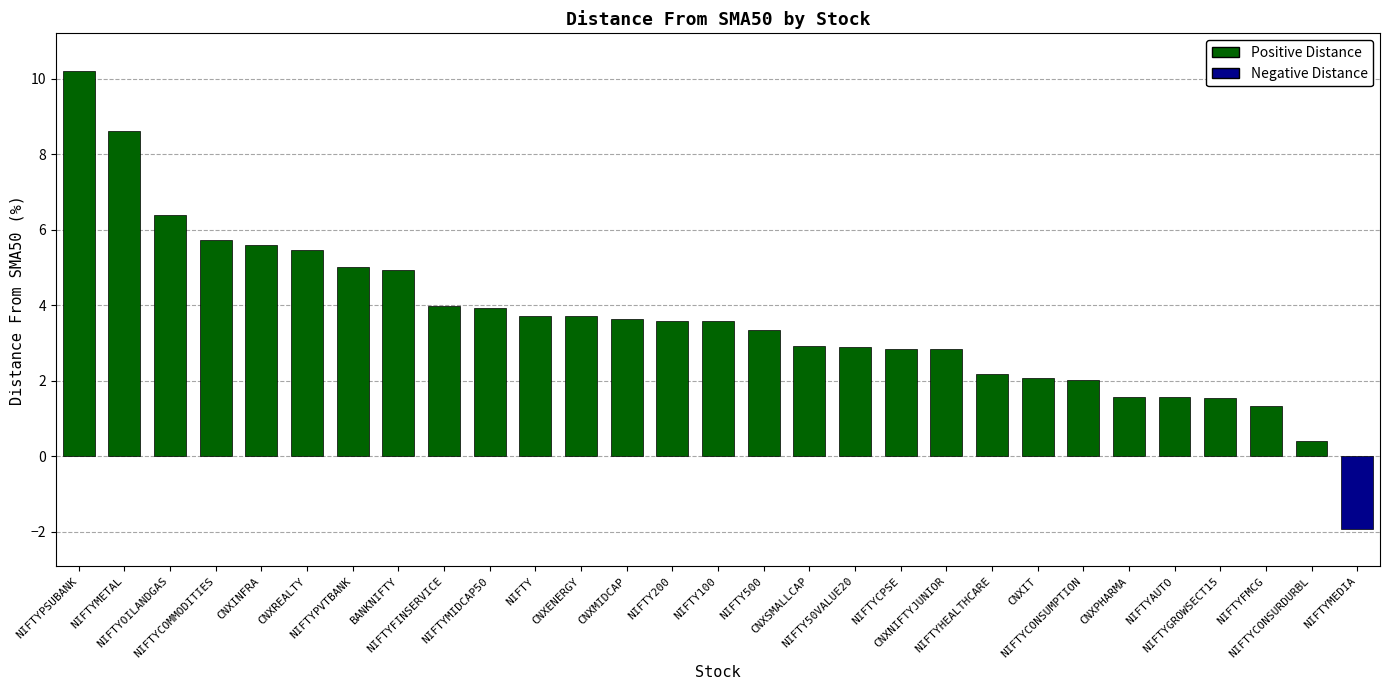

Approximately how many times larger is the value at CNXIT compared to NIFTYCONSUMPTION?

1.0